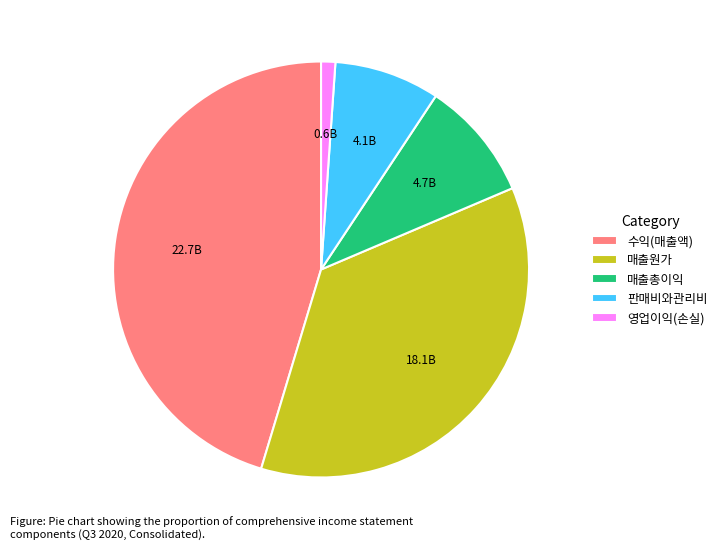

Does 수익(매출액) represent more than half of the total?

No